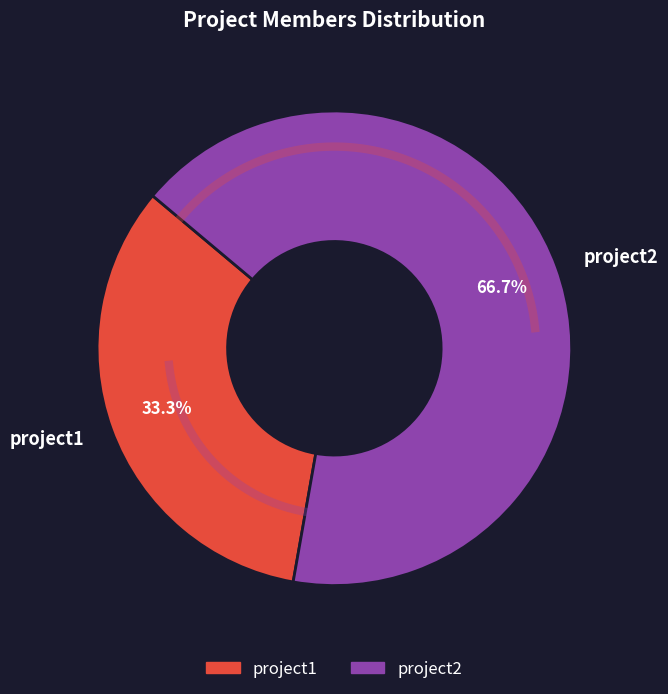

Rank the categories by value from lowest to highest.

project1, project2